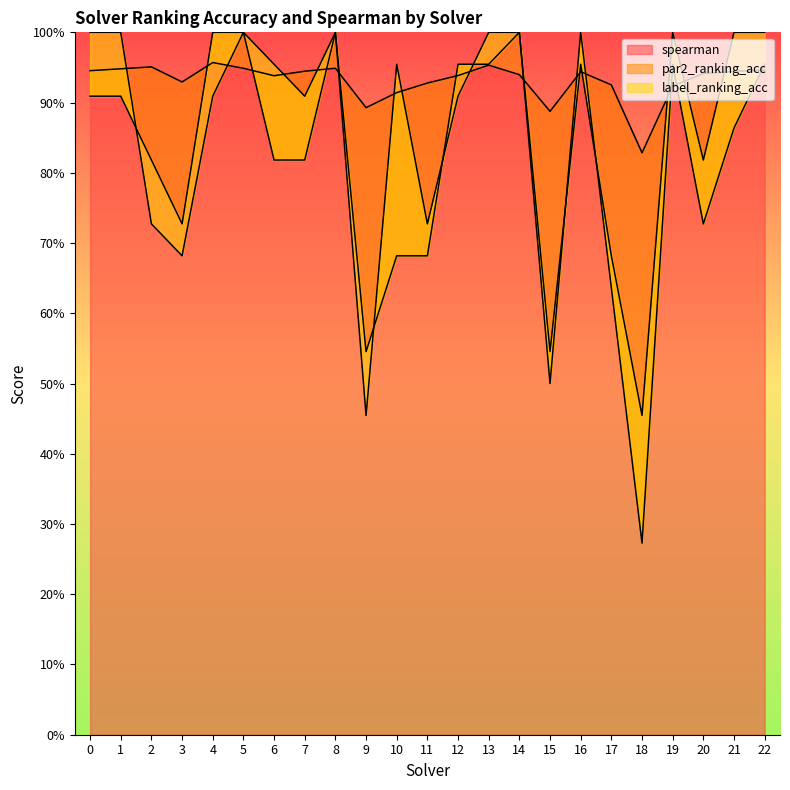

Which series has the largest total across all categories?

spearman